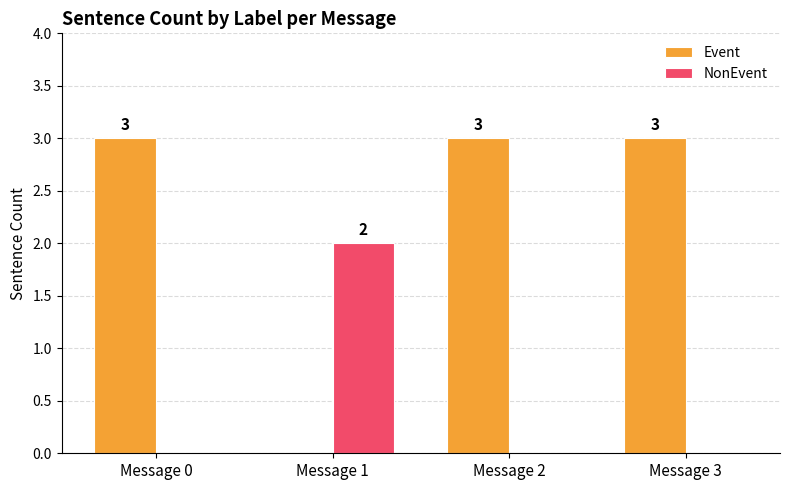

Reading left to right, what are all the values shown in this chart?

Event: 3	0	3	3
NonEvent: 0	2	0	0